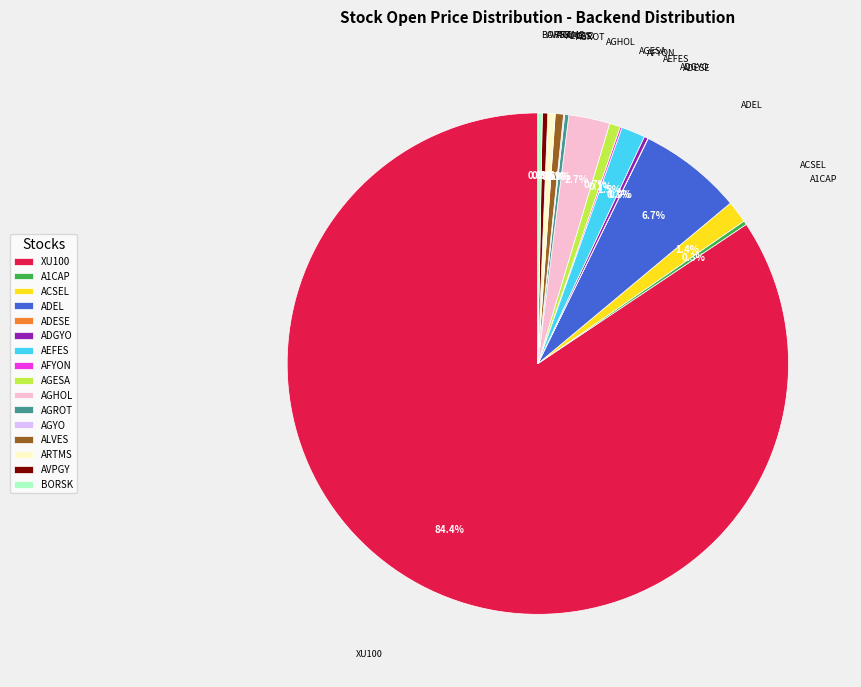

Does any single category account for the majority?

Yes